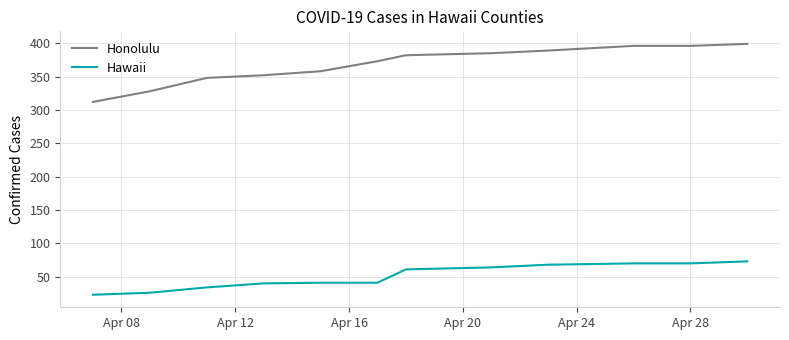

What is the maximum value for Honolulu?

399